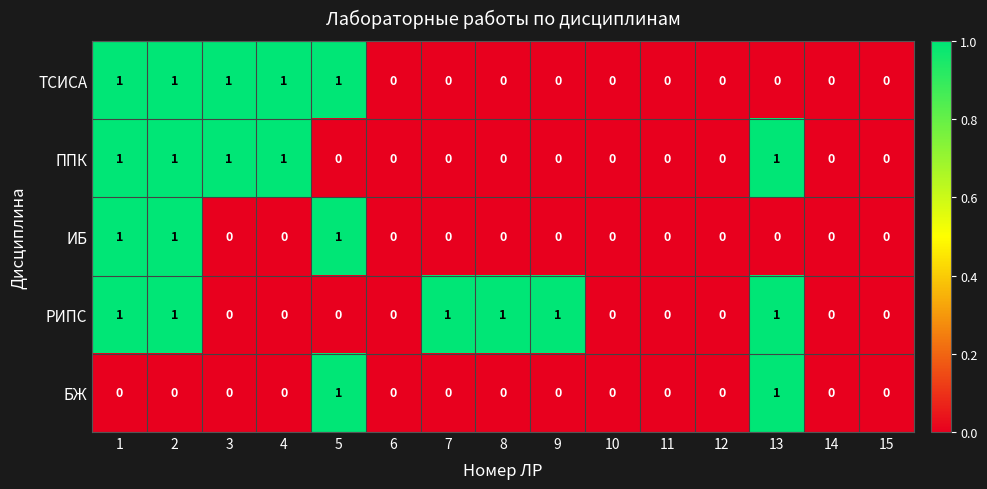

What is the maximum value shown in the chart?

1